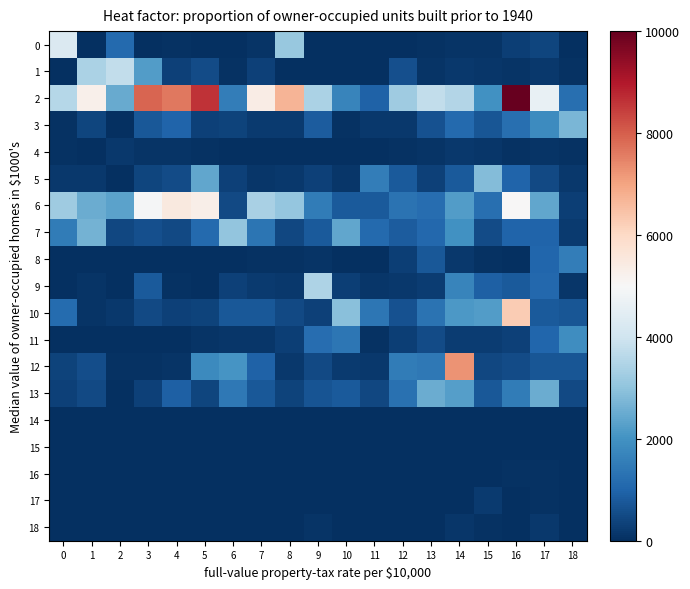

Between 10 and 5, which is larger?

5